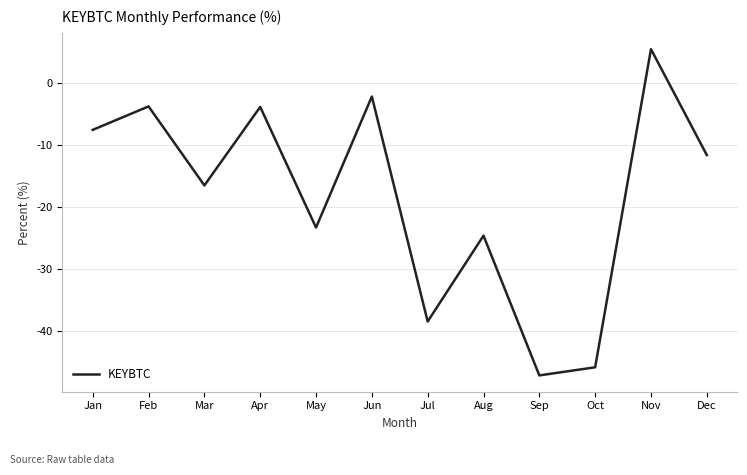

What is the change in value from Apr to Jul?

-34.6